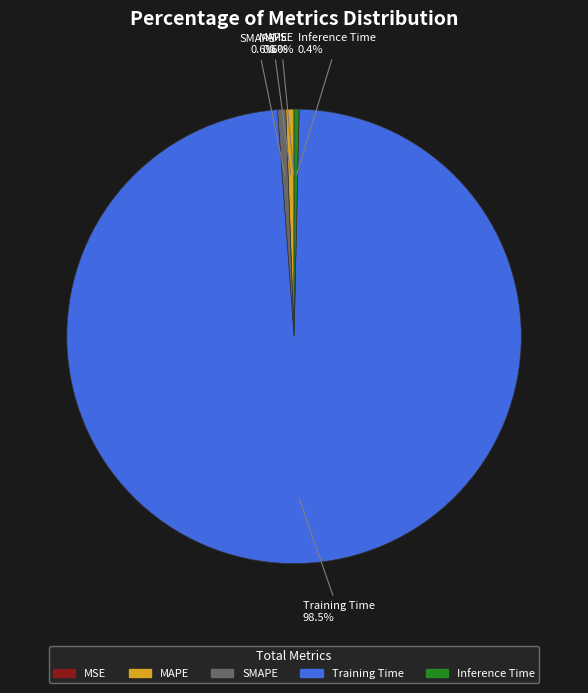

Is it true that SMAPE is 1% of the pie?

True